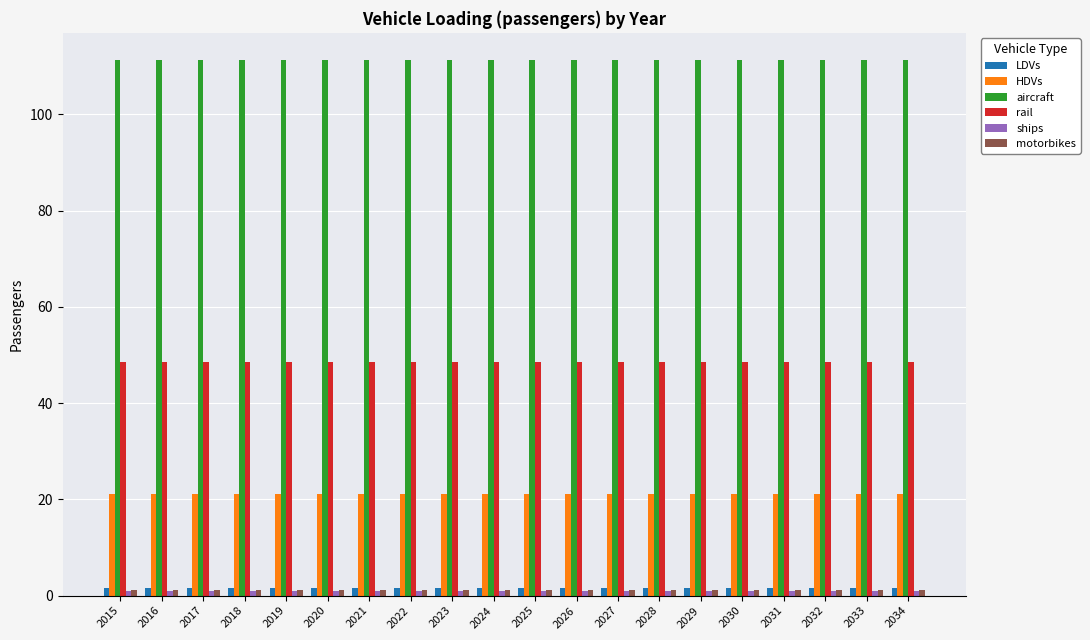

True or false: rail has a value of 48.7 at 2015.

True